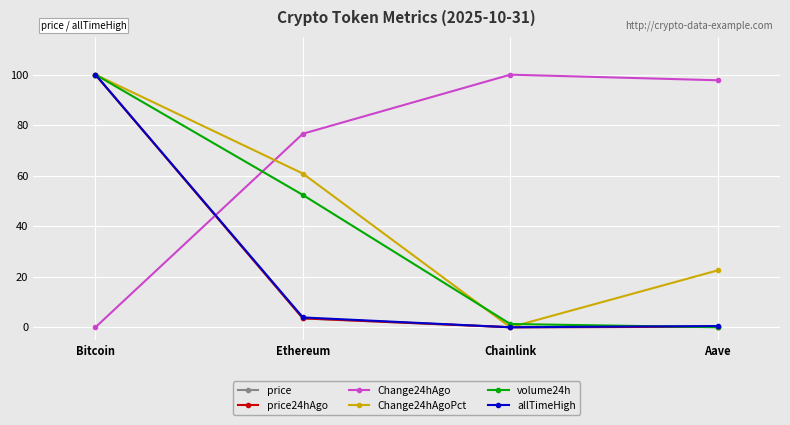

At which category does allTimeHigh reach its first local valley?

Chainlink